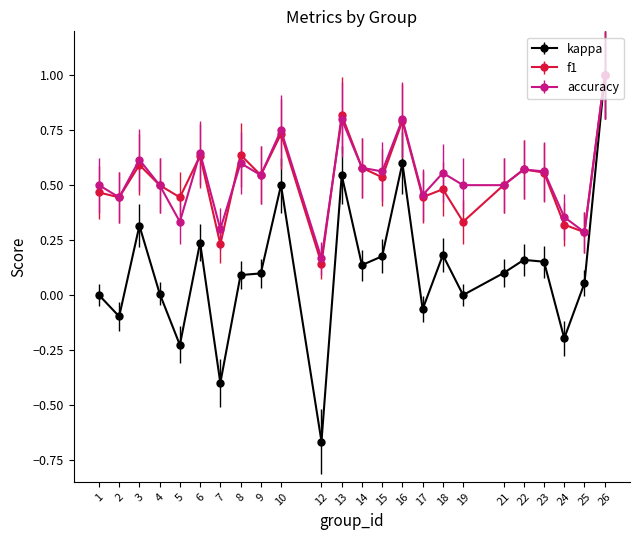

How many lines are shown in the chart?

3